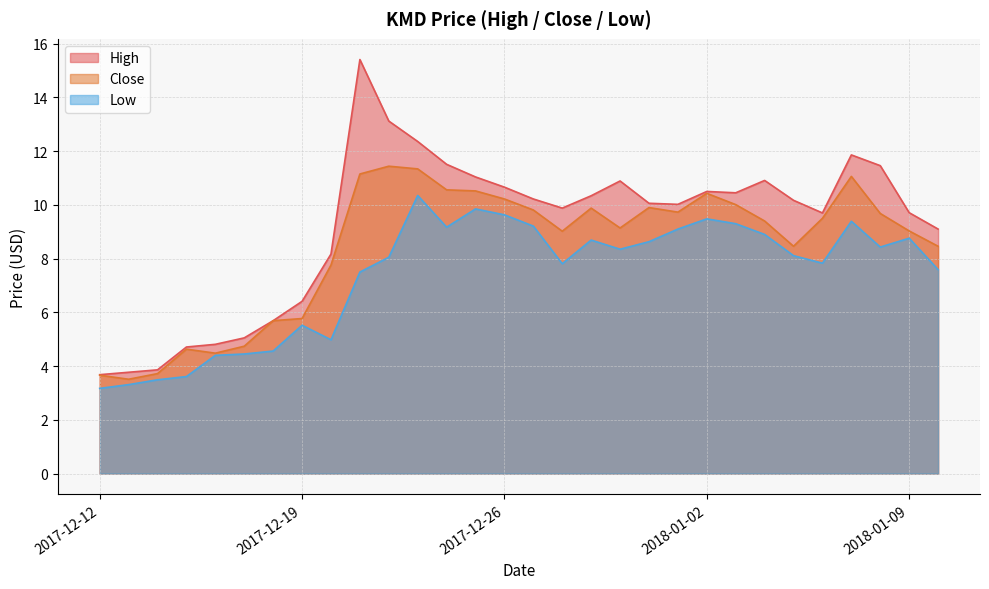

What is the spread (max minus min) of values at 2017-12-16?

0.4